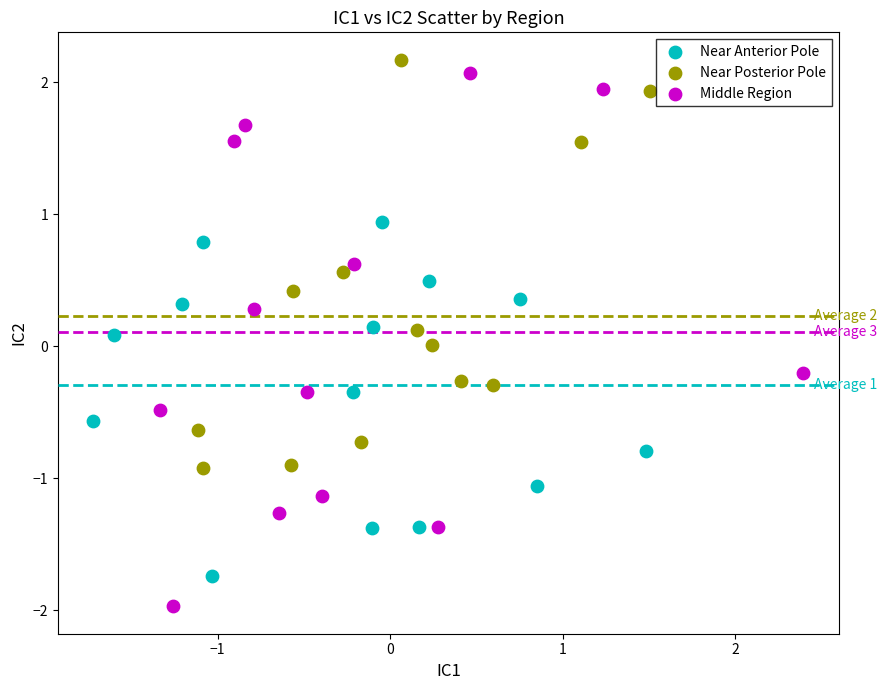

Which series reaches the minimum Y coordinate?

Middle Region